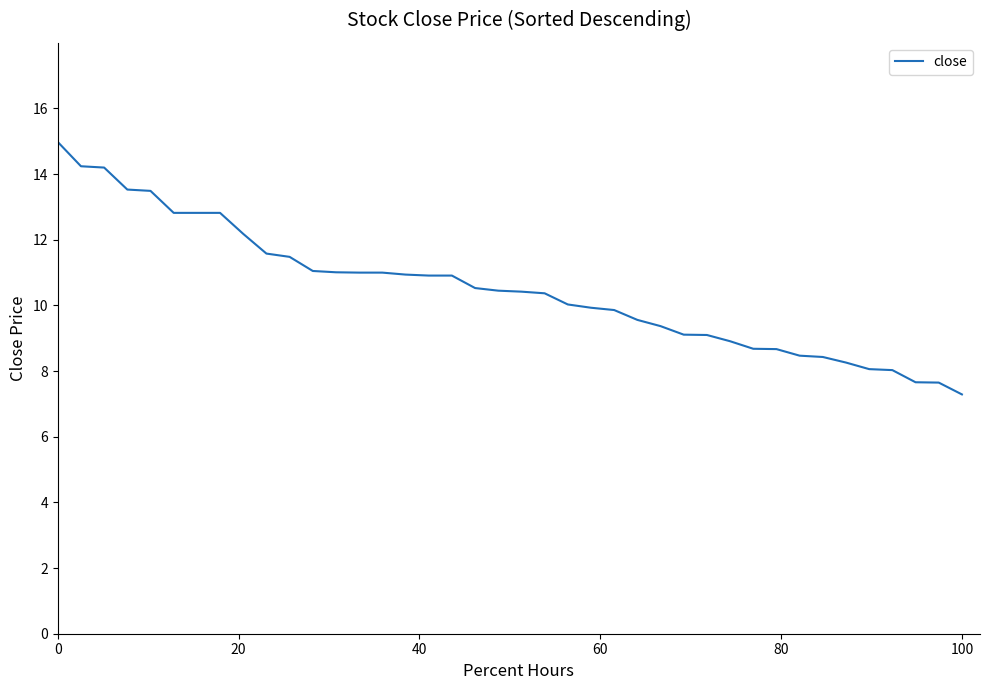

What is the sum of all values?

419.8